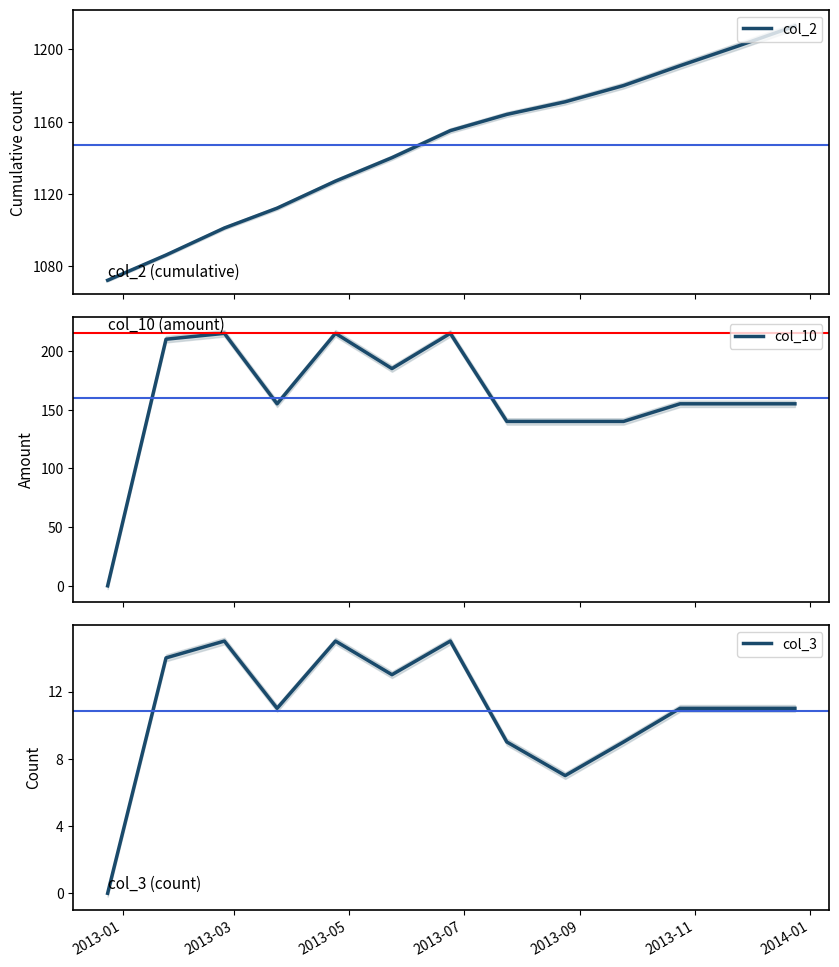

What is the maximum value for col_2?

1213